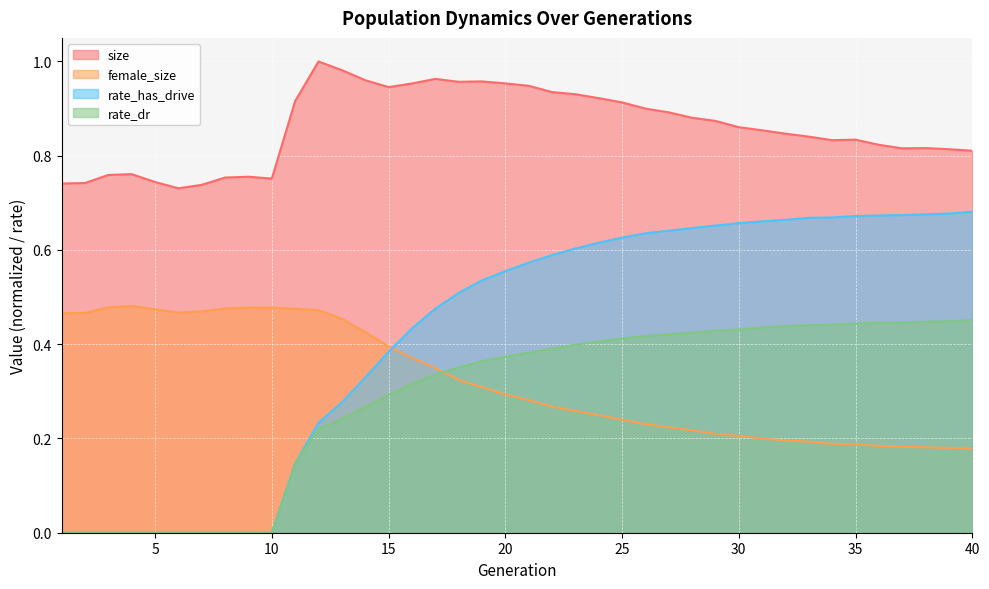

The value of size at 21 is 0.9. True or false?

True